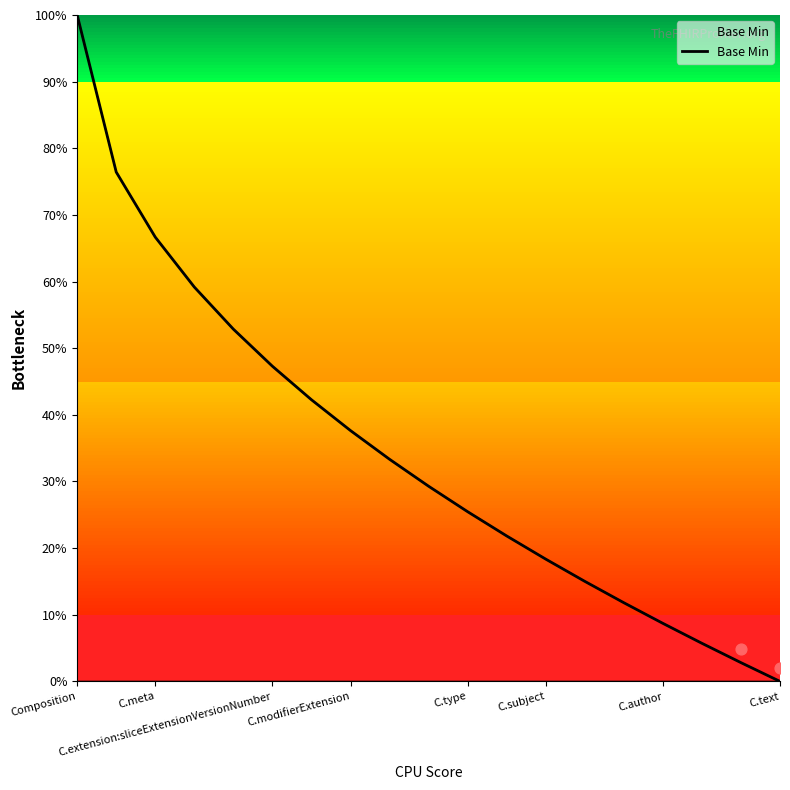

The Base Min series shows 14.3 at C.author. True or false?

False